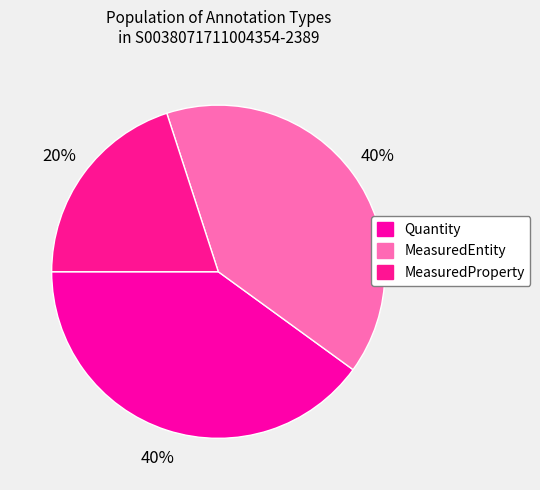

Do MeasuredEntity and Quantity together represent more than half of the pie?

Yes